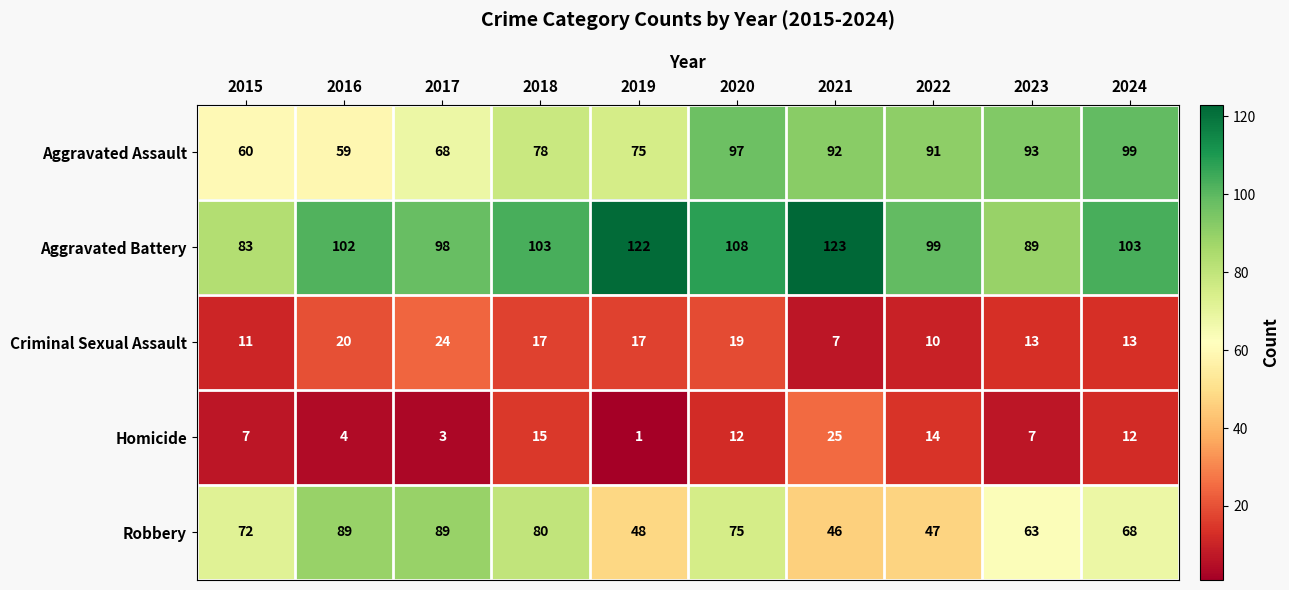

Which series has the widest spread of values?

Robbery